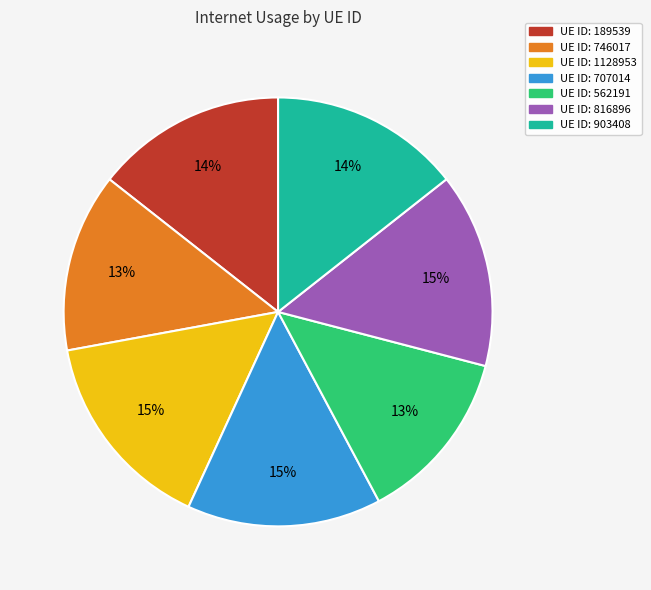

To the nearest percent, what is the difference between the largest and smallest slice percentages?

2%